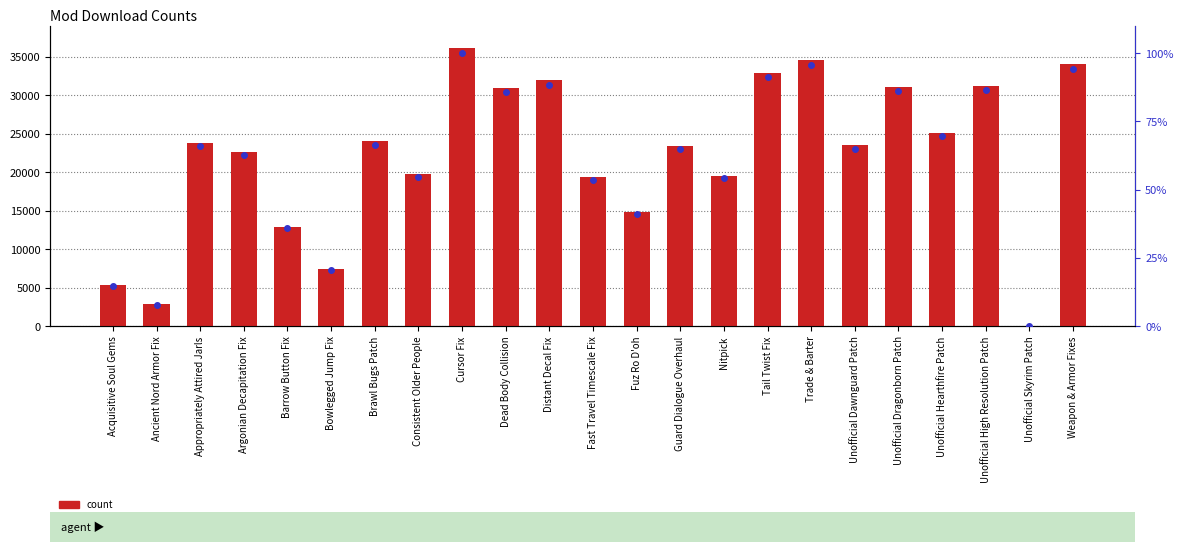

Which series has the largest total across all categories?

count